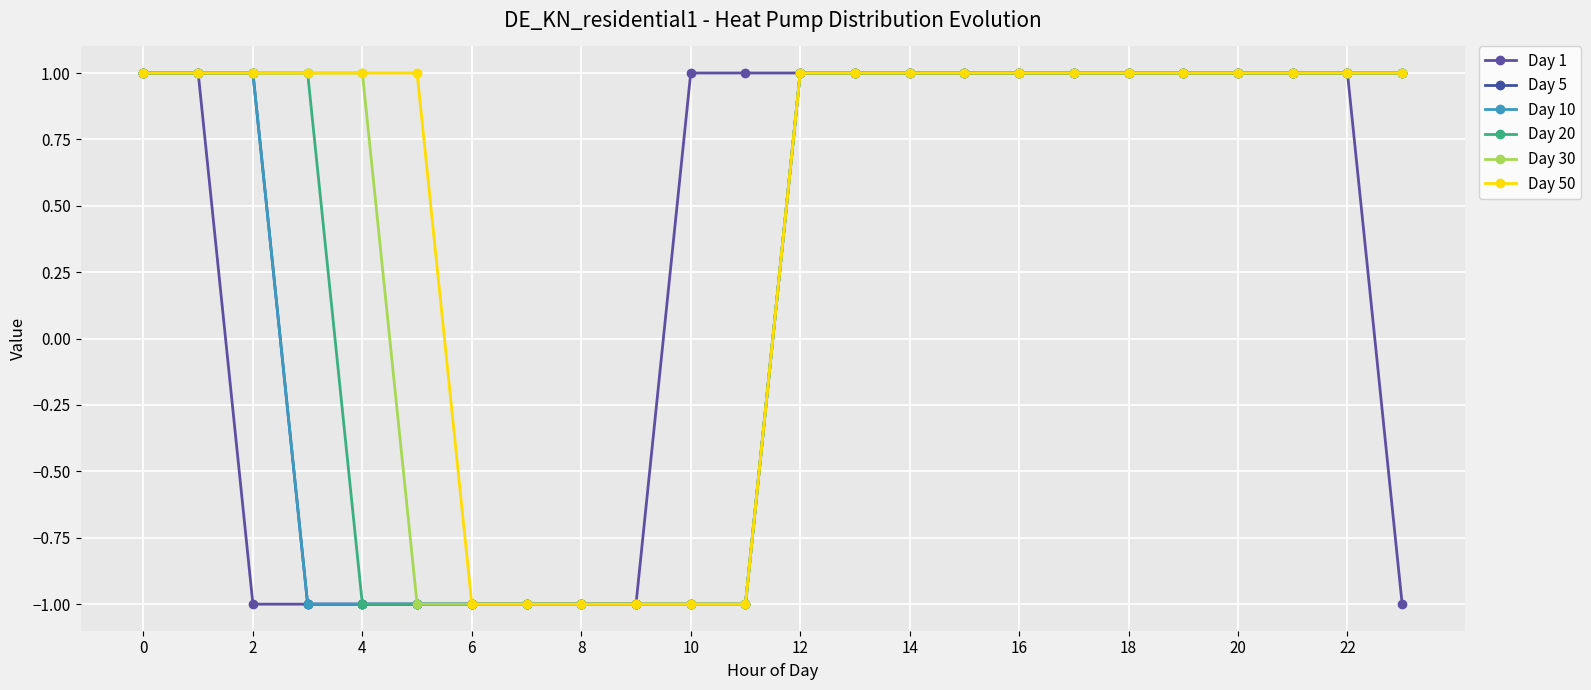

At how many categories does at least one series exceed 0?

20